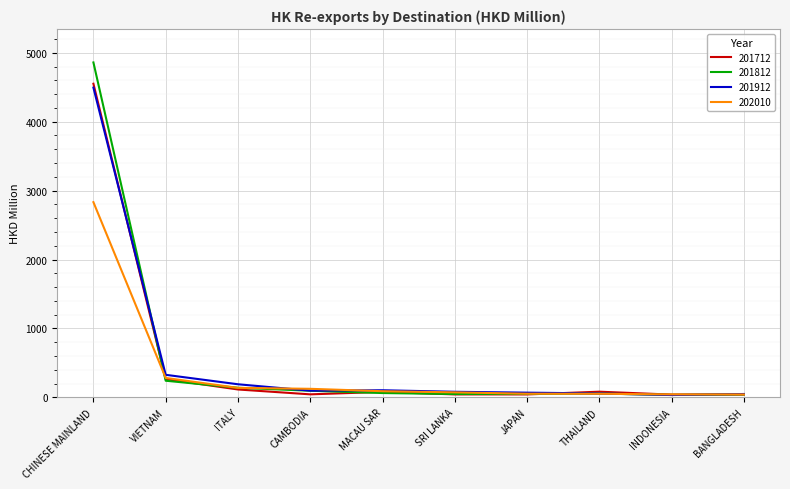

Which series changed the most between VIETNAM and MACAU SAR?

201912